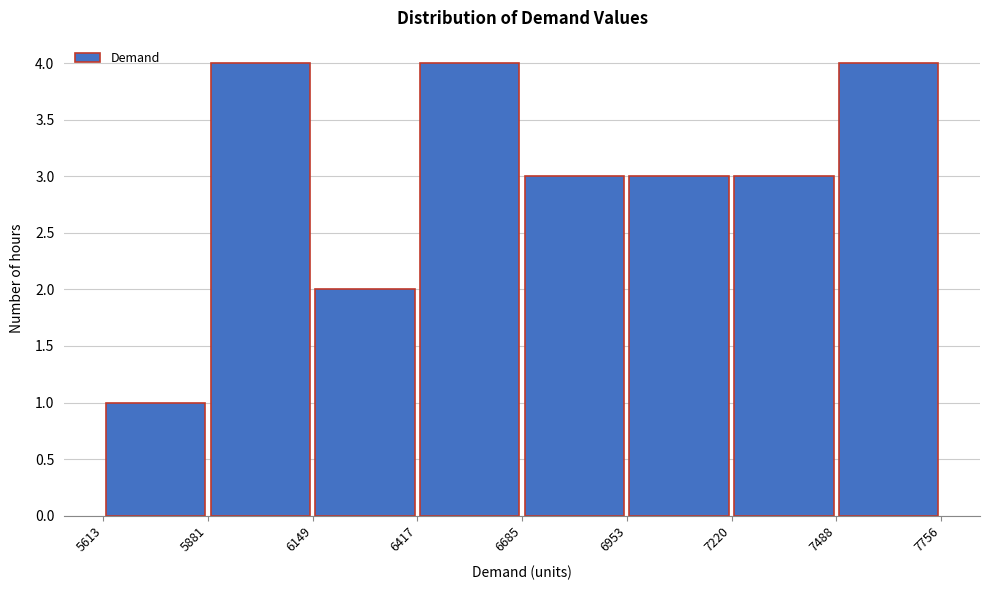

How tall is the bar that spans 5881 to 6149 on the x-axis? The values are not printed on the chart, so give them approximately, as read against the axis.

4